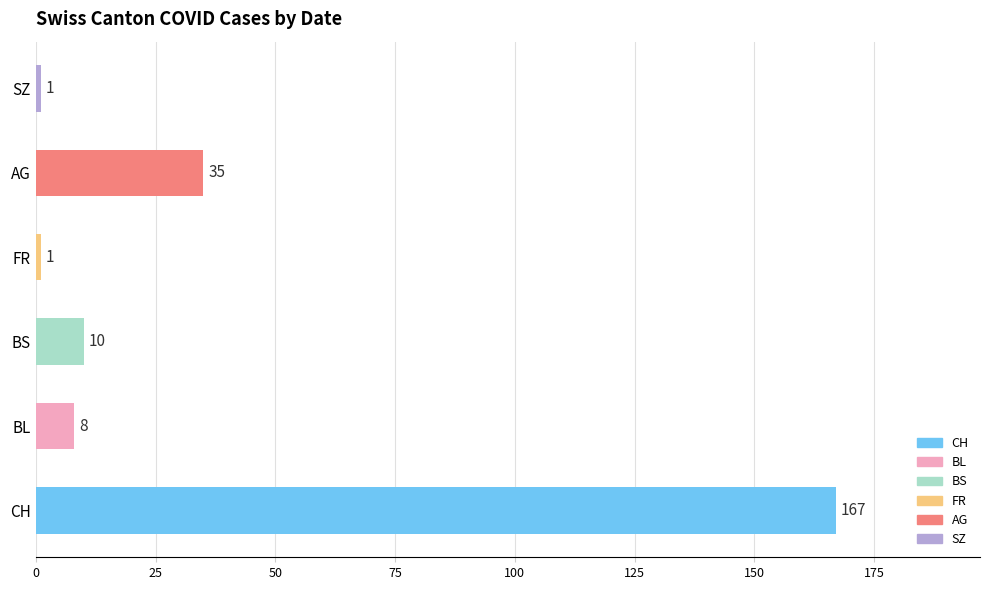

Reading bottom to top, list all the values displayed in this chart.

167	8	10	1	35	1